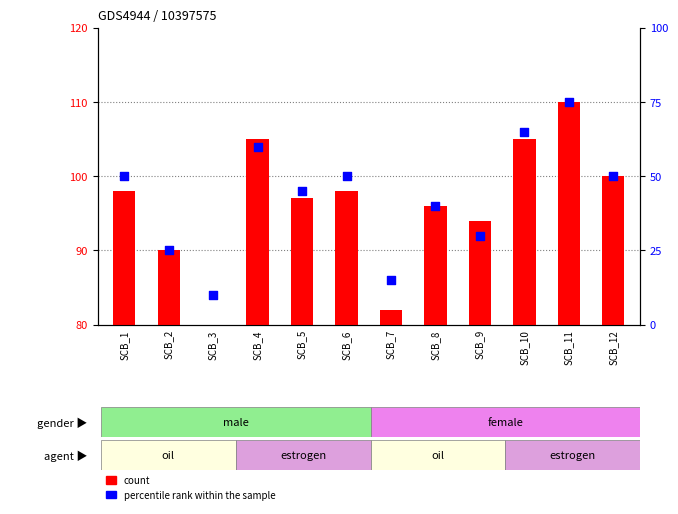

Which series contains the highest Y value?

percentile rank within the sample